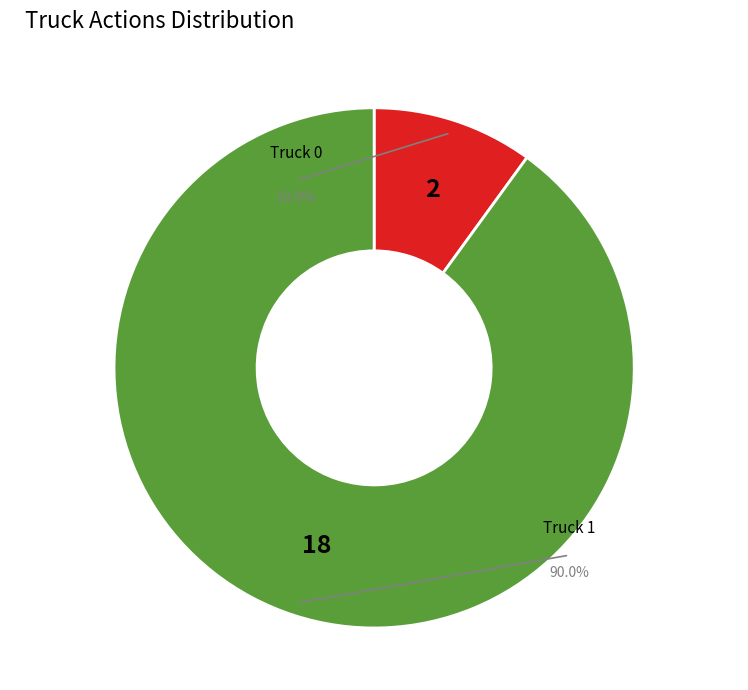

Which category has the biggest portion of the pie?

Truck 1